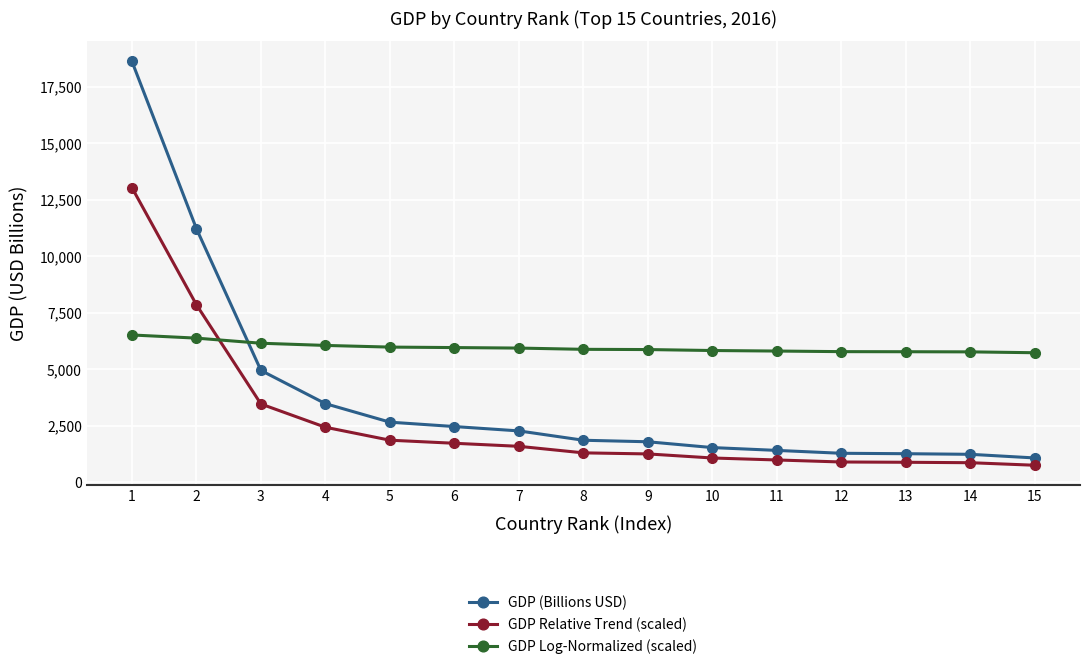

What is the value of the GDP Log-Normalized (scaled) point at the 2nd from the left?

6378.9